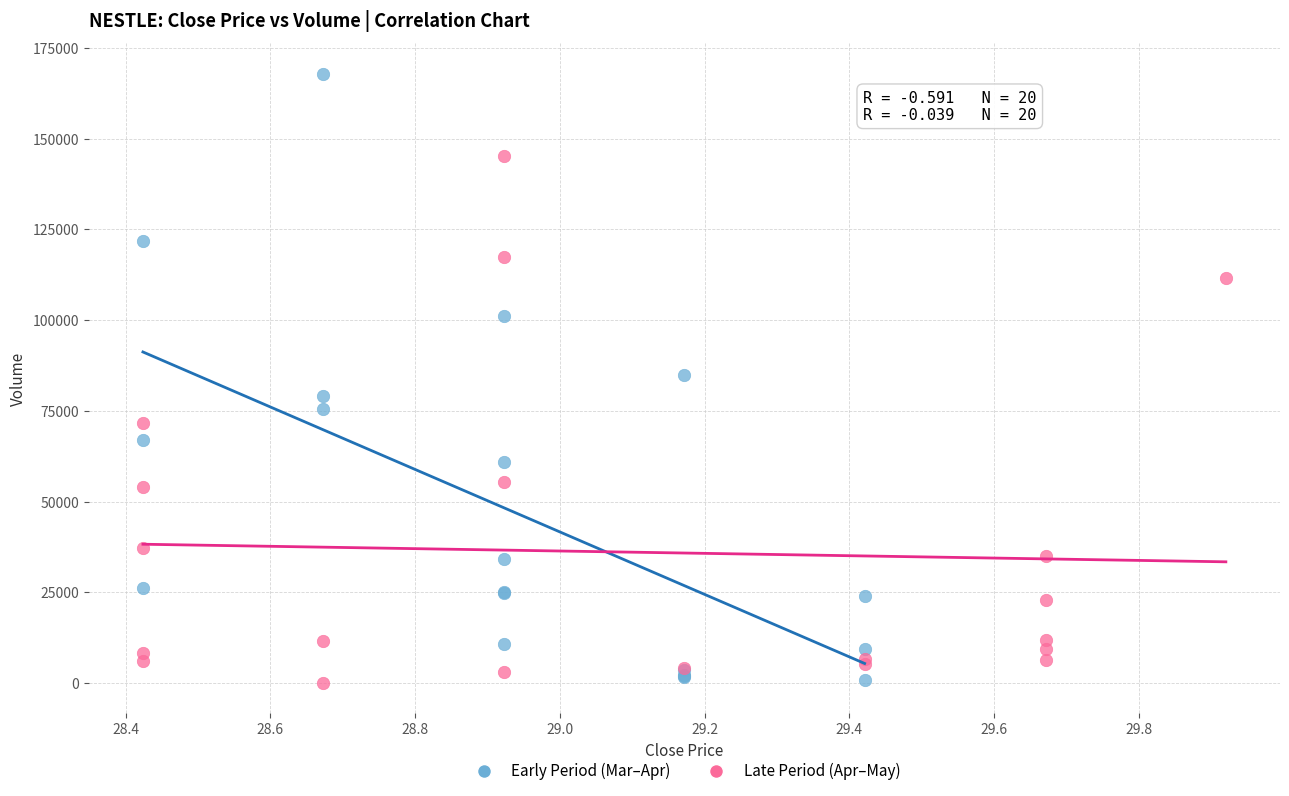

Which series contains the highest Y value?

Early Period (Mar–Apr)